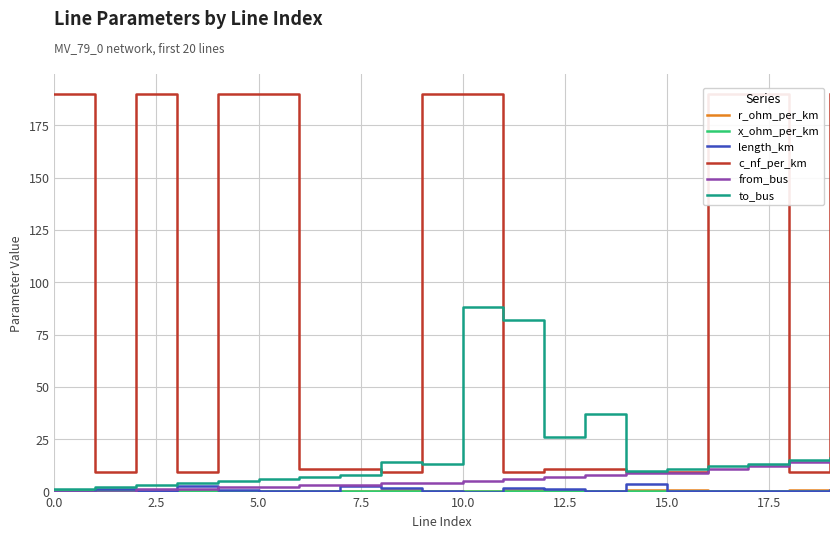

How many intersections are there between x_ohm_per_km and from_bus?

1